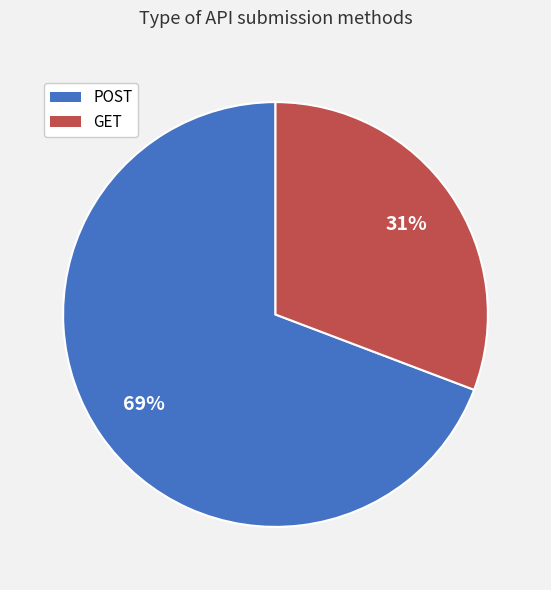

How many slices are in this pie chart?

2